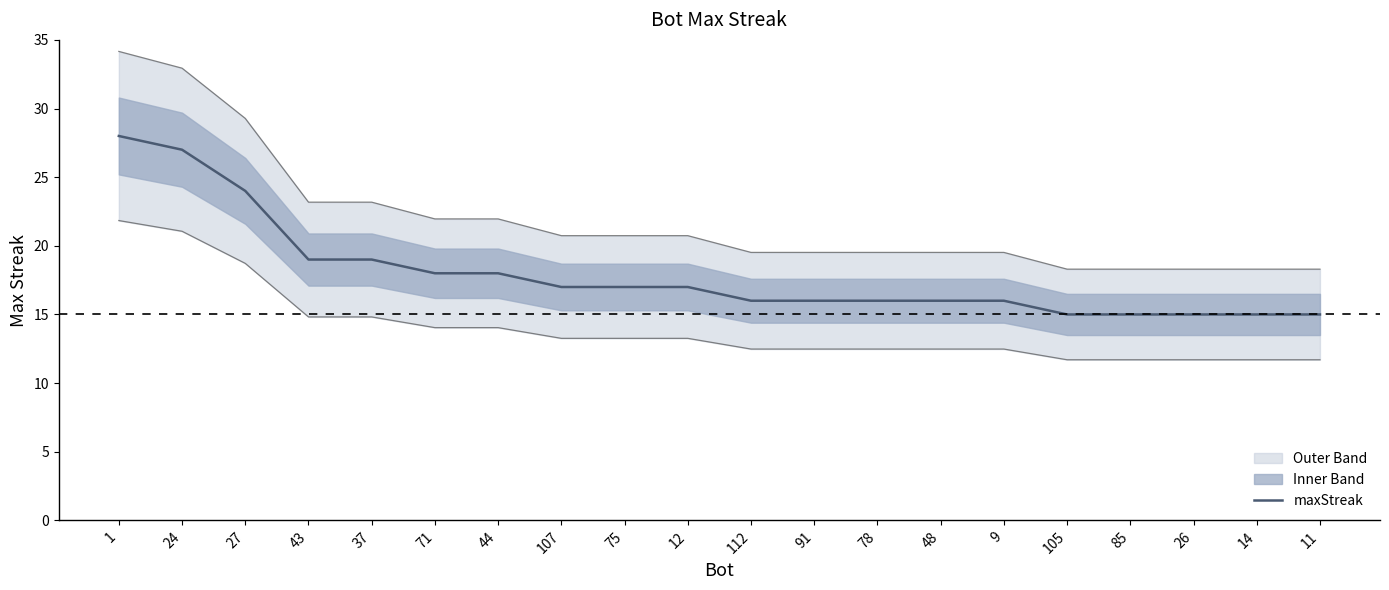

What is the difference between the second highest and minimum values?

12